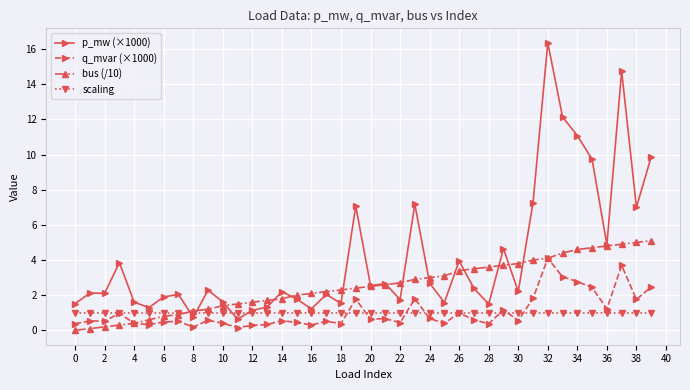

True or false: p_mw (×1000) and q_mvar (×1000) intersect in this chart.

False